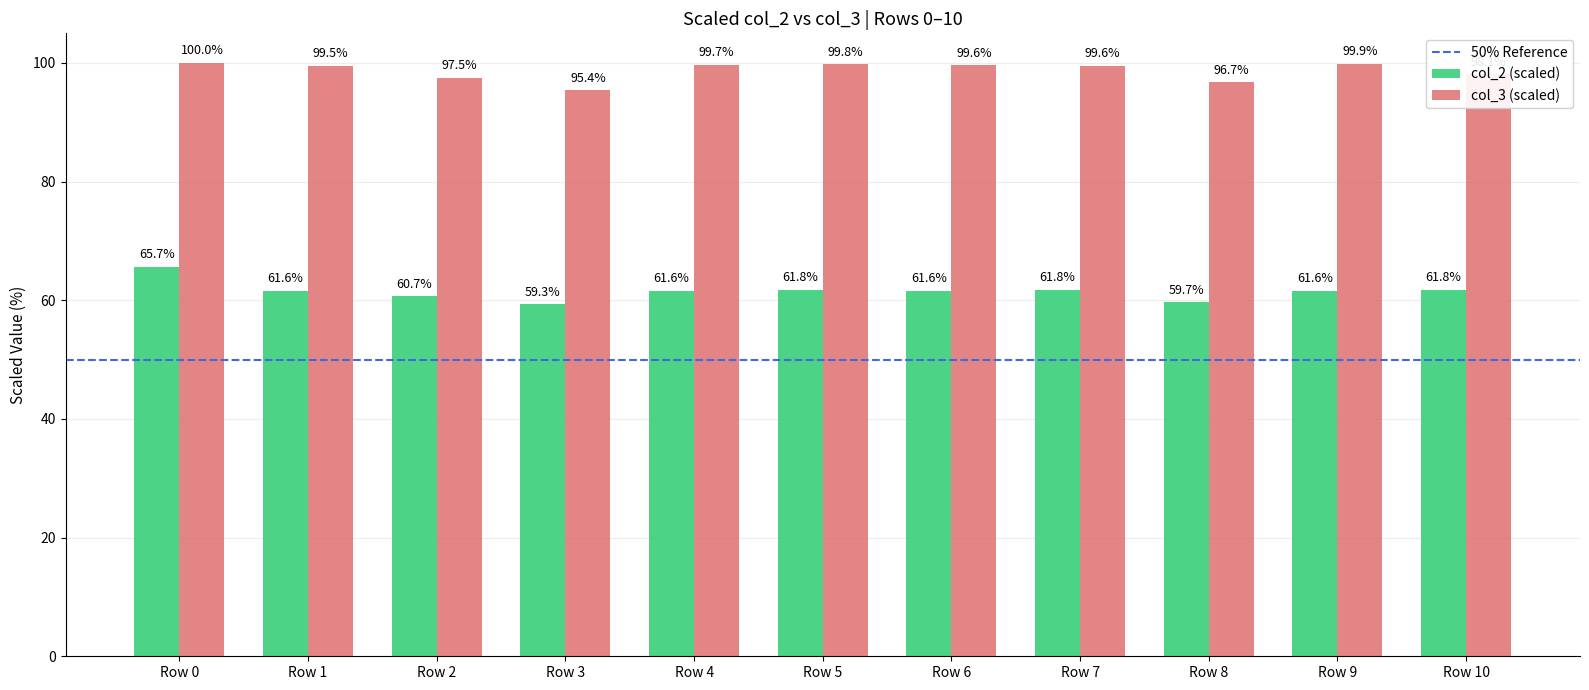

Is it true that col_2 (scaled) equals 61.8 at Row 5?

True